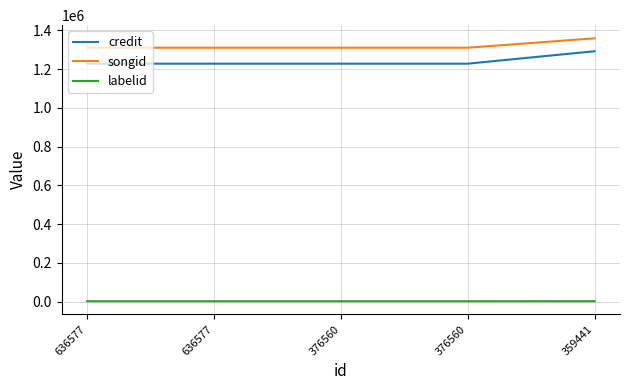

What are all the series names shown in the legend?

credit, songid, labelid